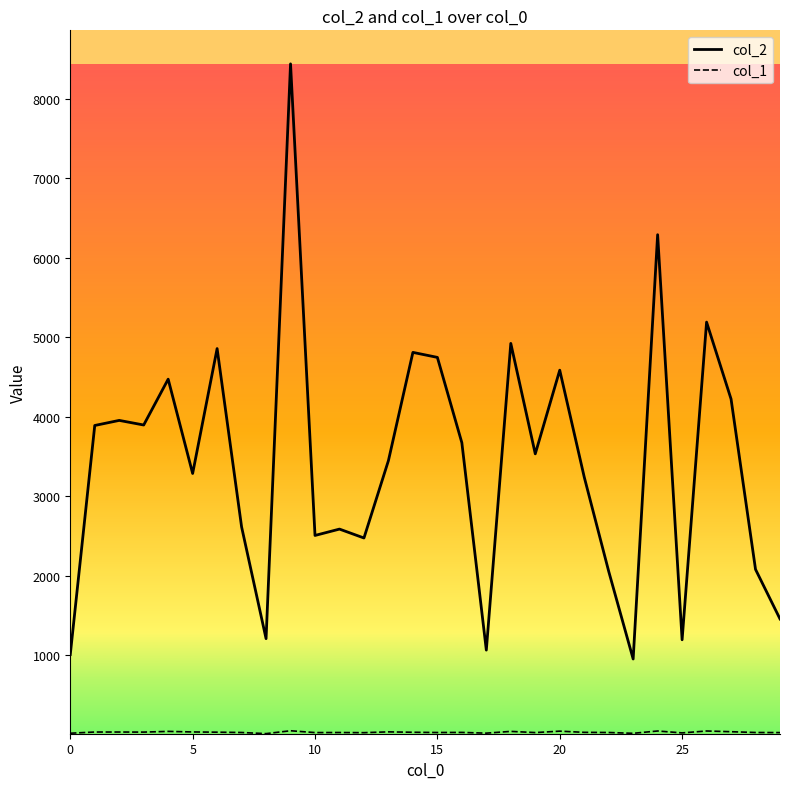

Which series has the largest total across all categories?

col_2